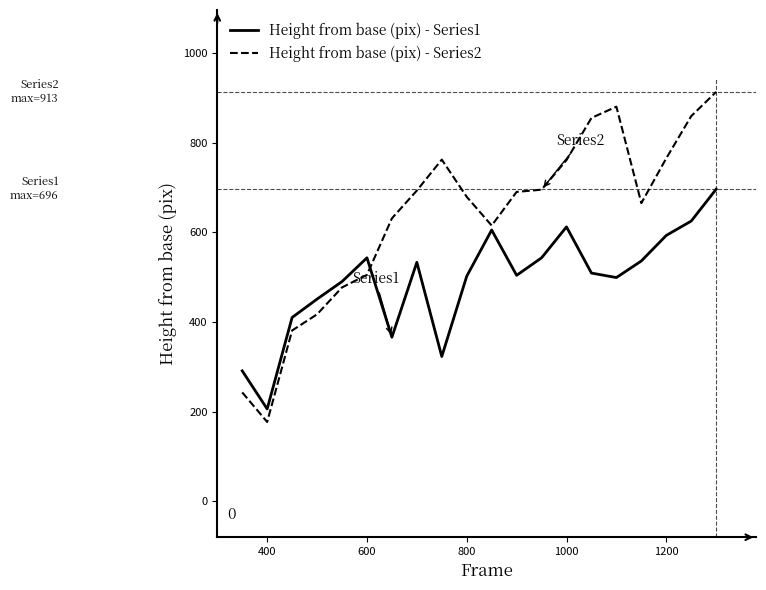

What are all the series names shown in the legend?

Height from base (pix) - Series1, Height from base (pix) - Series2